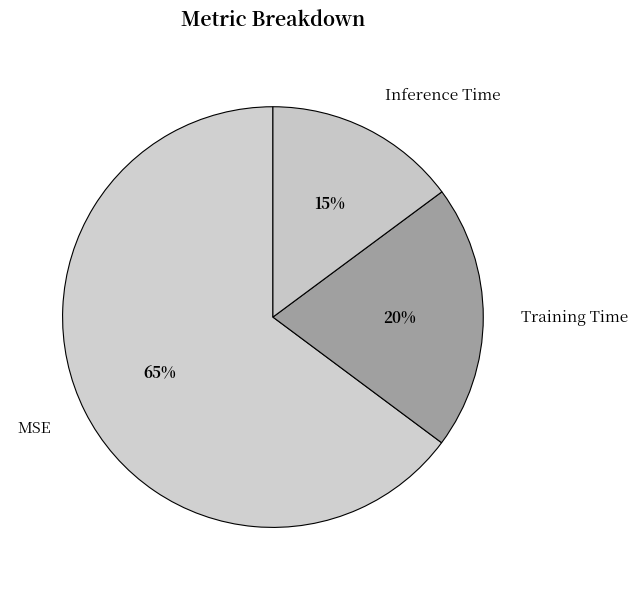

How many segments does this pie chart have?

3